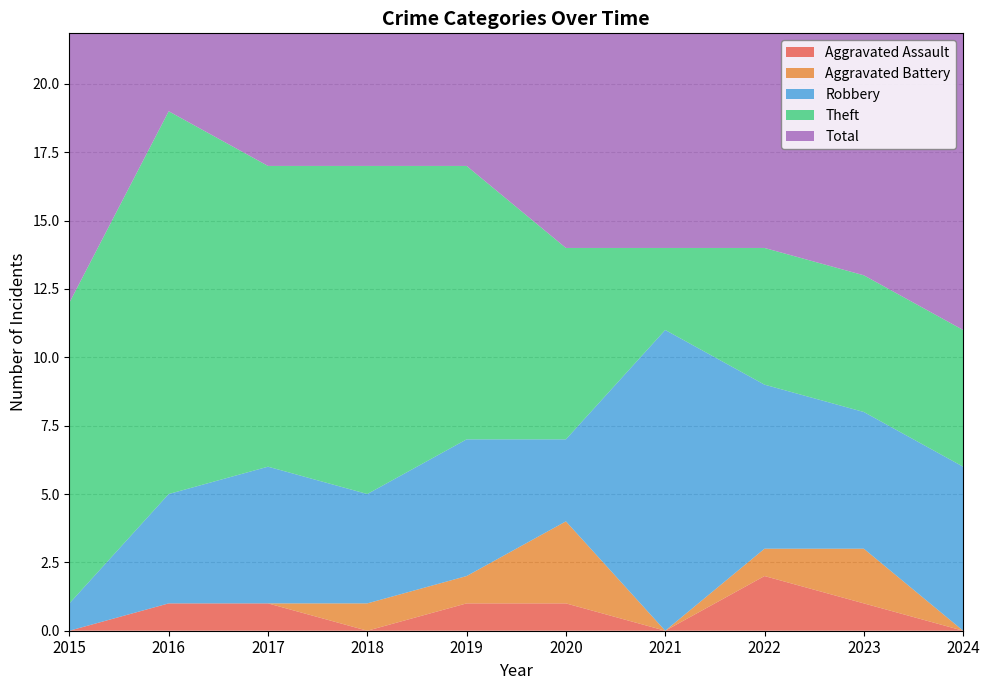

Reading left to right, extract all data points from this chart.

Aggravated Assault: 0	1	1	0	1	1	0	2	1	0
Aggravated Battery: 0	0	0	1	1	3	0	1	2	0
Robbery: 1	4	5	4	5	3	11	6	5	6
Theft: 11	14	11	12	10	7	3	5	5	5
Total: 12	19	17	17	17	14	14	14	13	11